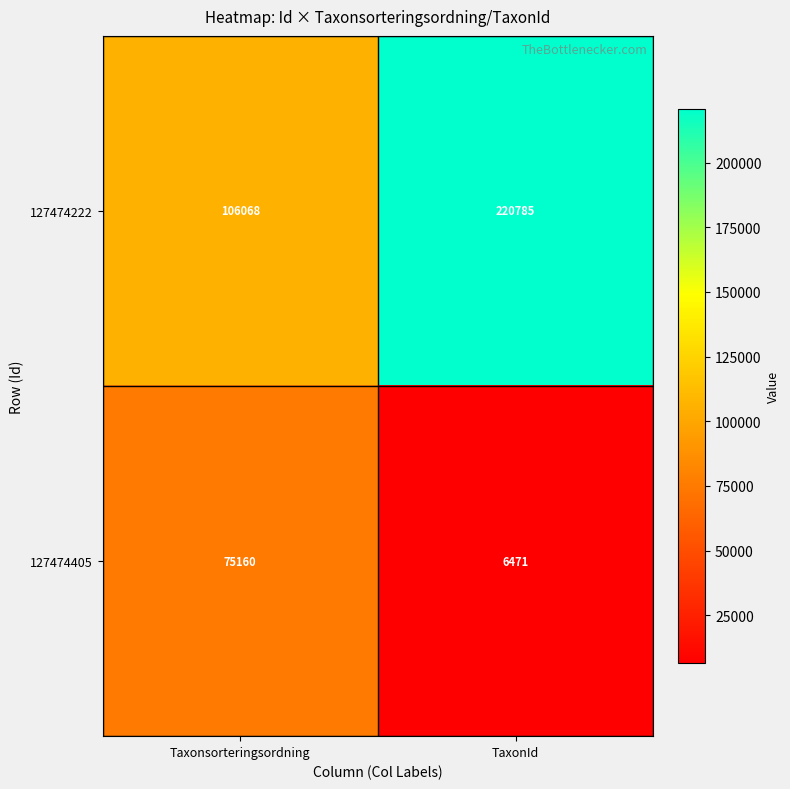

How many distinct data groups are displayed?

2